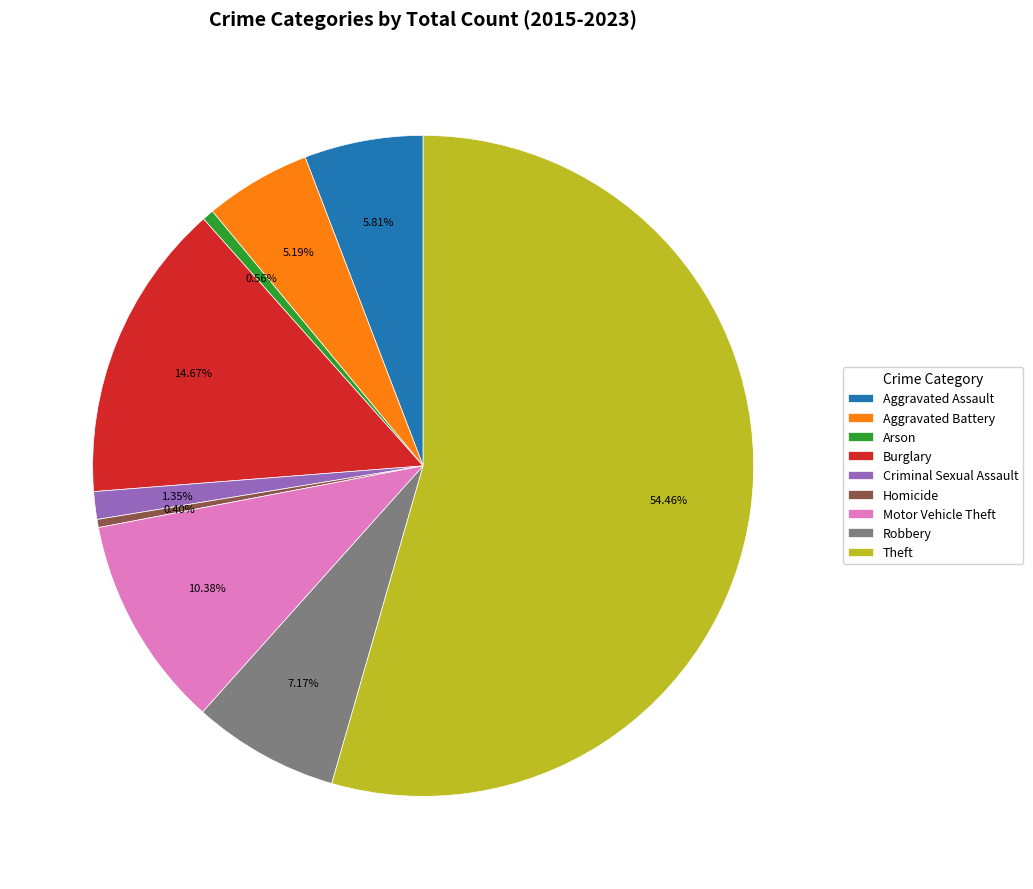

True or false: Arson accounts for 1% of the total.

True